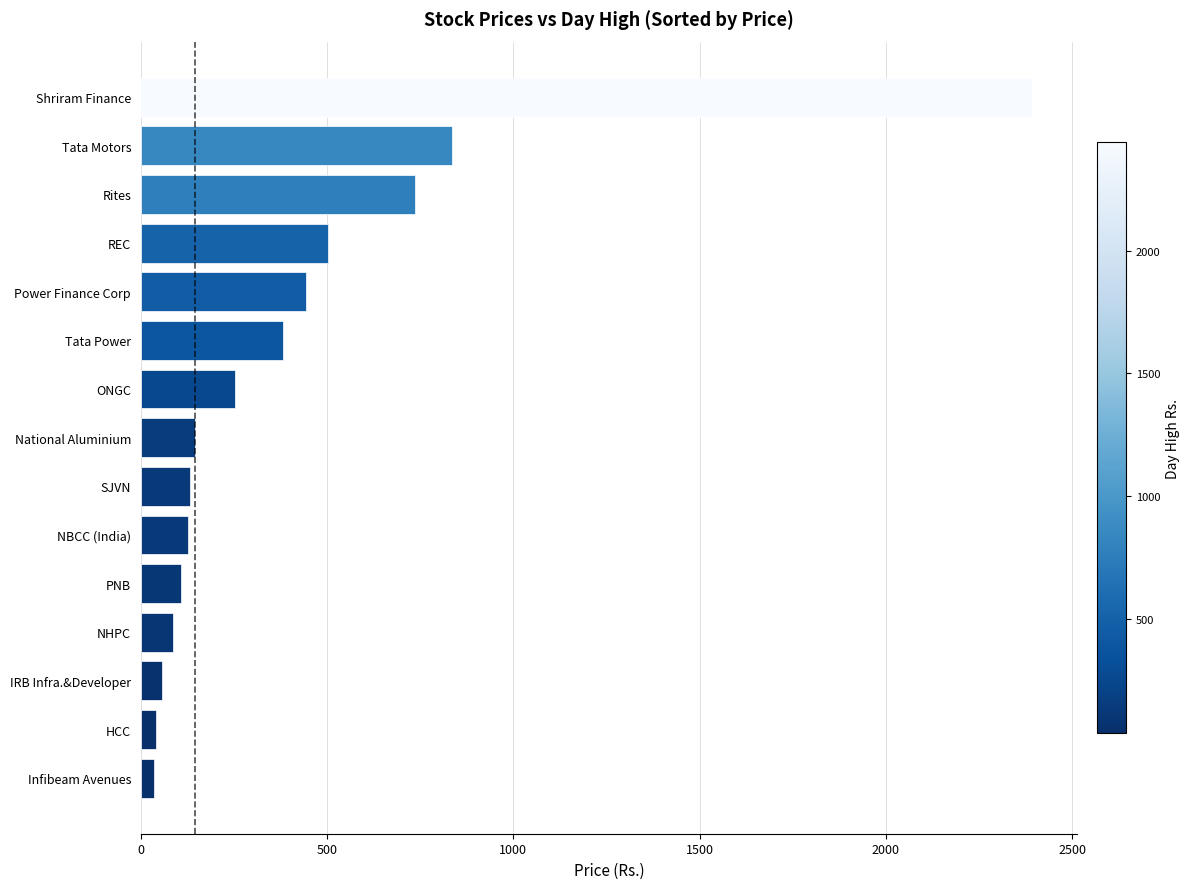

Which has a higher value, Shriram Finance or National Aluminium?

Shriram Finance